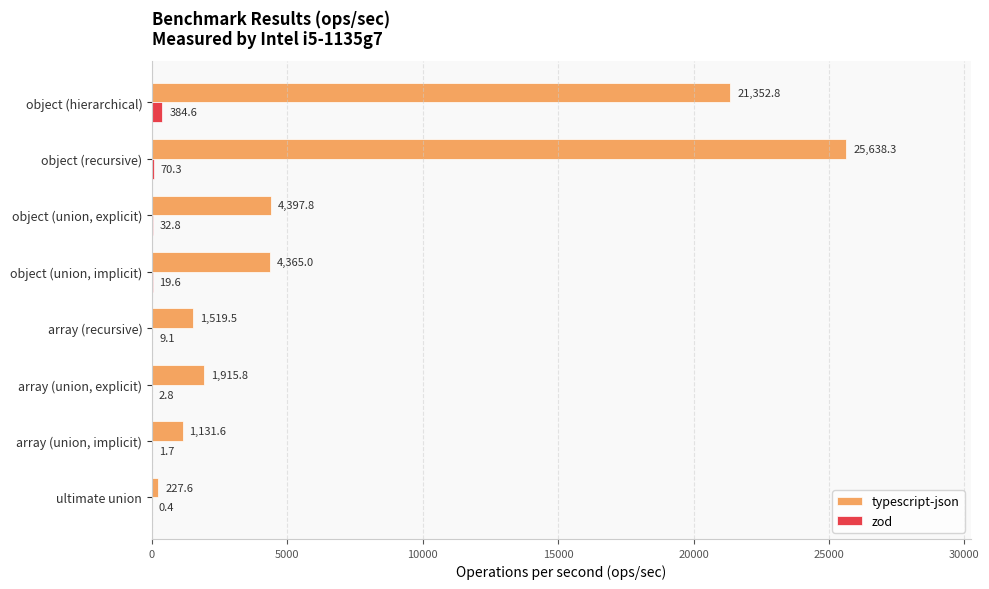

At which category is the sum across all series the highest?

object (recursive)